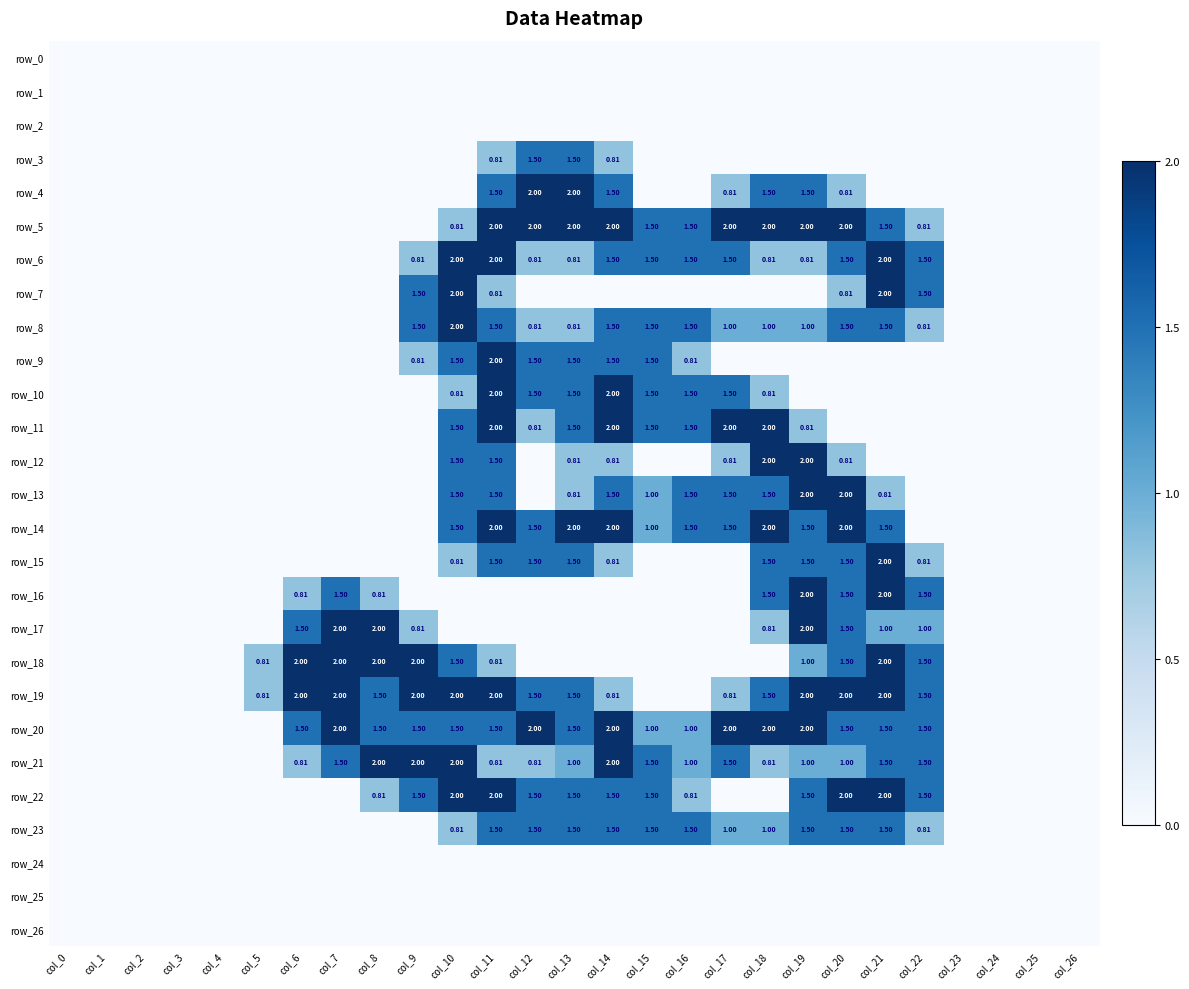

Reading right to left, what are all the values shown in this chart?

row_0: 0.0	0.0	0.0	0.0	0.0	0.0	0.0	0.0	0.0	0.0	0.0	0.0	0.0	0.0	0.0	0.0	0.0	0.0	0.0	0.0	0.0	0.0	0.0	0.0	0.0	0.0	0.0
row_1: 0.0	0.0	0.0	0.0	0.0	0.0	0.0	0.0	0.0	0.0	0.0	0.0	0.0	0.0	0.0	0.0	0.0	0.0	0.0	0.0	0.0	0.0	0.0	0.0	0.0	0.0	0.0
row_2: 0.0	0.0	0.0	0.0	0.0	0.0	0.0	0.0	0.0	0.0	0.0	0.0	0.0	0.0	0.0	0.0	0.0	0.0	0.0	0.0	0.0	0.0	0.0	0.0	0.0	0.0	0.0
row_3: 0.0	0.0	0.0	0.0	0.0	0.0	0.0	0.0	0.0	0.0	0.0	0.0	0.8	1.5	1.5	0.8	0.0	0.0	0.0	0.0	0.0	0.0	0.0	0.0	0.0	0.0	0.0
row_4: 0.0	0.0	0.0	0.0	0.0	0.0	0.8	1.5	1.5	0.8	0.0	0.0	1.5	2.0	2.0	1.5	0.0	0.0	0.0	0.0	0.0	0.0	0.0	0.0	0.0	0.0	0.0
row_5: 0.0	0.0	0.0	0.0	0.8	1.5	2.0	2.0	2.0	2.0	1.5	1.5	2.0	2.0	2.0	2.0	0.8	0.0	0.0	0.0	0.0	0.0	0.0	0.0	0.0	0.0	0.0
row_6: 0.0	0.0	0.0	0.0	1.5	2.0	1.5	0.8	0.8	1.5	1.5	1.5	1.5	0.8	0.8	2.0	2.0	0.8	0.0	0.0	0.0	0.0	0.0	0.0	0.0	0.0	0.0
row_7: 0.0	0.0	0.0	0.0	1.5	2.0	0.8	0.0	0.0	0.0	0.0	0.0	0.0	0.0	0.0	0.8	2.0	1.5	0.0	0.0	0.0	0.0	0.0	0.0	0.0	0.0	0.0
row_8: 0.0	0.0	0.0	0.0	0.8	1.5	1.5	1.0	1.0	1.0	1.5	1.5	1.5	0.8	0.8	1.5	2.0	1.5	0.0	0.0	0.0	0.0	0.0	0.0	0.0	0.0	0.0
row_9: 0.0	0.0	0.0	0.0	0.0	0.0	0.0	0.0	0.0	0.0	0.8	1.5	1.5	1.5	1.5	2.0	1.5	0.8	0.0	0.0	0.0	0.0	0.0	0.0	0.0	0.0	0.0
row_10: 0.0	0.0	0.0	0.0	0.0	0.0	0.0	0.0	0.8	1.5	1.5	1.5	2.0	1.5	1.5	2.0	0.8	0.0	0.0	0.0	0.0	0.0	0.0	0.0	0.0	0.0	0.0
row_11: 0.0	0.0	0.0	0.0	0.0	0.0	0.0	0.8	2.0	2.0	1.5	1.5	2.0	1.5	0.8	2.0	1.5	0.0	0.0	0.0	0.0	0.0	0.0	0.0	0.0	0.0	0.0
row_12: 0.0	0.0	0.0	0.0	0.0	0.0	0.8	2.0	2.0	0.8	0.0	0.0	0.8	0.8	0.0	1.5	1.5	0.0	0.0	0.0	0.0	0.0	0.0	0.0	0.0	0.0	0.0
row_13: 0.0	0.0	0.0	0.0	0.0	0.8	2.0	2.0	1.5	1.5	1.5	1.0	1.5	0.8	0.0	1.5	1.5	0.0	0.0	0.0	0.0	0.0	0.0	0.0	0.0	0.0	0.0
row_14: 0.0	0.0	0.0	0.0	0.0	1.5	2.0	1.5	2.0	1.5	1.5	1.0	2.0	2.0	1.5	2.0	1.5	0.0	0.0	0.0	0.0	0.0	0.0	0.0	0.0	0.0	0.0
row_15: 0.0	0.0	0.0	0.0	0.8	2.0	1.5	1.5	1.5	0.0	0.0	0.0	0.8	1.5	1.5	1.5	0.8	0.0	0.0	0.0	0.0	0.0	0.0	0.0	0.0	0.0	0.0
row_16: 0.0	0.0	0.0	0.0	1.5	2.0	1.5	2.0	1.5	0.0	0.0	0.0	0.0	0.0	0.0	0.0	0.0	0.0	0.8	1.5	0.8	0.0	0.0	0.0	0.0	0.0	0.0
row_17: 0.0	0.0	0.0	0.0	1.0	1.0	1.5	2.0	0.8	0.0	0.0	0.0	0.0	0.0	0.0	0.0	0.0	0.8	2.0	2.0	1.5	0.0	0.0	0.0	0.0	0.0	0.0
row_18: 0.0	0.0	0.0	0.0	1.5	2.0	1.5	1.0	0.0	0.0	0.0	0.0	0.0	0.0	0.0	0.8	1.5	2.0	2.0	2.0	2.0	0.8	0.0	0.0	0.0	0.0	0.0
row_19: 0.0	0.0	0.0	0.0	1.5	2.0	2.0	2.0	1.5	0.8	0.0	0.0	0.8	1.5	1.5	2.0	2.0	2.0	1.5	2.0	2.0	0.8	0.0	0.0	0.0	0.0	0.0
row_20: 0.0	0.0	0.0	0.0	1.5	1.5	1.5	2.0	2.0	2.0	1.0	1.0	2.0	1.5	2.0	1.5	1.5	1.5	1.5	2.0	1.5	0.0	0.0	0.0	0.0	0.0	0.0
row_21: 0.0	0.0	0.0	0.0	1.5	1.5	1.0	1.0	0.8	1.5	1.0	1.5	2.0	1.0	0.8	0.8	2.0	2.0	2.0	1.5	0.8	0.0	0.0	0.0	0.0	0.0	0.0
row_22: 0.0	0.0	0.0	0.0	1.5	2.0	2.0	1.5	0.0	0.0	0.8	1.5	1.5	1.5	1.5	2.0	2.0	1.5	0.8	0.0	0.0	0.0	0.0	0.0	0.0	0.0	0.0
row_23: 0.0	0.0	0.0	0.0	0.8	1.5	1.5	1.5	1.0	1.0	1.5	1.5	1.5	1.5	1.5	1.5	0.8	0.0	0.0	0.0	0.0	0.0	0.0	0.0	0.0	0.0	0.0
row_24: 0.0	0.0	0.0	0.0	0.0	0.0	0.0	0.0	0.0	0.0	0.0	0.0	0.0	0.0	0.0	0.0	0.0	0.0	0.0	0.0	0.0	0.0	0.0	0.0	0.0	0.0	0.0
row_25: 0.0	0.0	0.0	0.0	0.0	0.0	0.0	0.0	0.0	0.0	0.0	0.0	0.0	0.0	0.0	0.0	0.0	0.0	0.0	0.0	0.0	0.0	0.0	0.0	0.0	0.0	0.0
row_26: 0.0	0.0	0.0	0.0	0.0	0.0	0.0	0.0	0.0	0.0	0.0	0.0	0.0	0.0	0.0	0.0	0.0	0.0	0.0	0.0	0.0	0.0	0.0	0.0	0.0	0.0	0.0